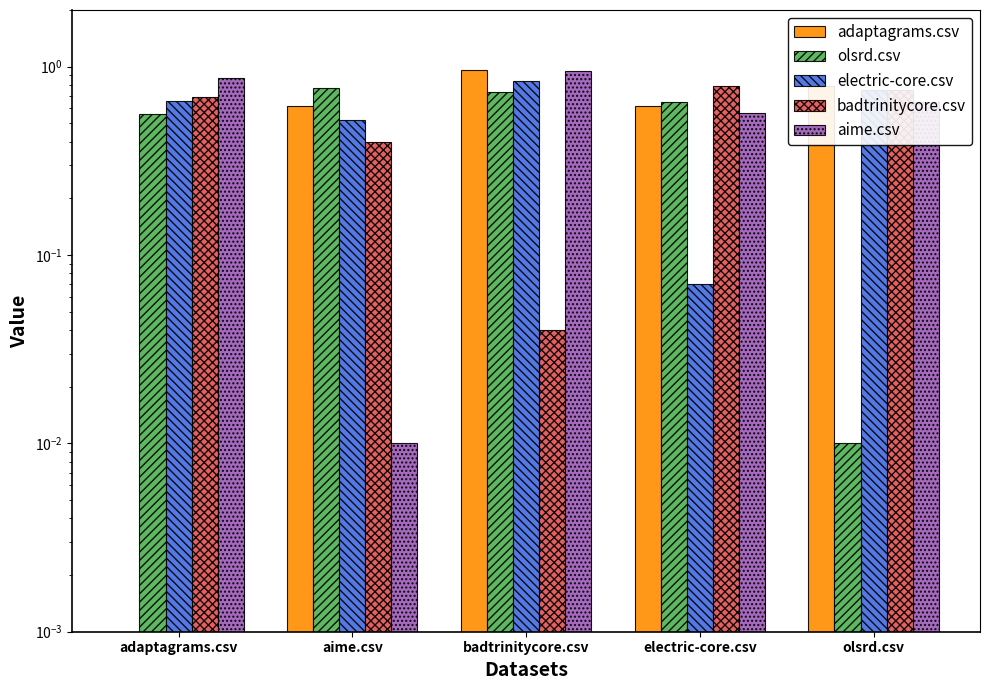

Reading right to left, extract all data points from this chart.

adaptagrams.csv: olsrd.csv=0.8	electric-core.csv=0.6	badtrinitycore.csv=1.0	aime.csv=0.6	adaptagrams.csv=0.0
olsrd.csv: olsrd.csv=0.0	electric-core.csv=0.7	badtrinitycore.csv=0.7	aime.csv=0.8	adaptagrams.csv=0.6
electric-core.csv: olsrd.csv=0.8	electric-core.csv=0.1	badtrinitycore.csv=0.8	aime.csv=0.5	adaptagrams.csv=0.7
badtrinitycore.csv: olsrd.csv=0.8	electric-core.csv=0.8	badtrinitycore.csv=0.0	aime.csv=0.4	adaptagrams.csv=0.7
aime.csv: olsrd.csv=0.7	electric-core.csv=0.6	badtrinitycore.csv=0.9	aime.csv=0.0	adaptagrams.csv=0.9